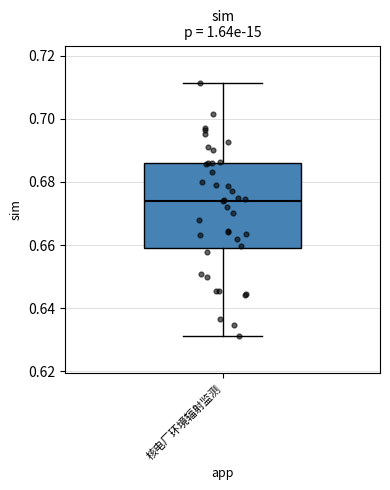

Read this box plot against the y-axis: the position of the median line, the range covered by the box, and the ends of both whiskers. The values are not printed on the chart, so give them approximately, as read against the axis.

median 0.674, box 0.660 to 0.686, whiskers 0.632 to 0.712